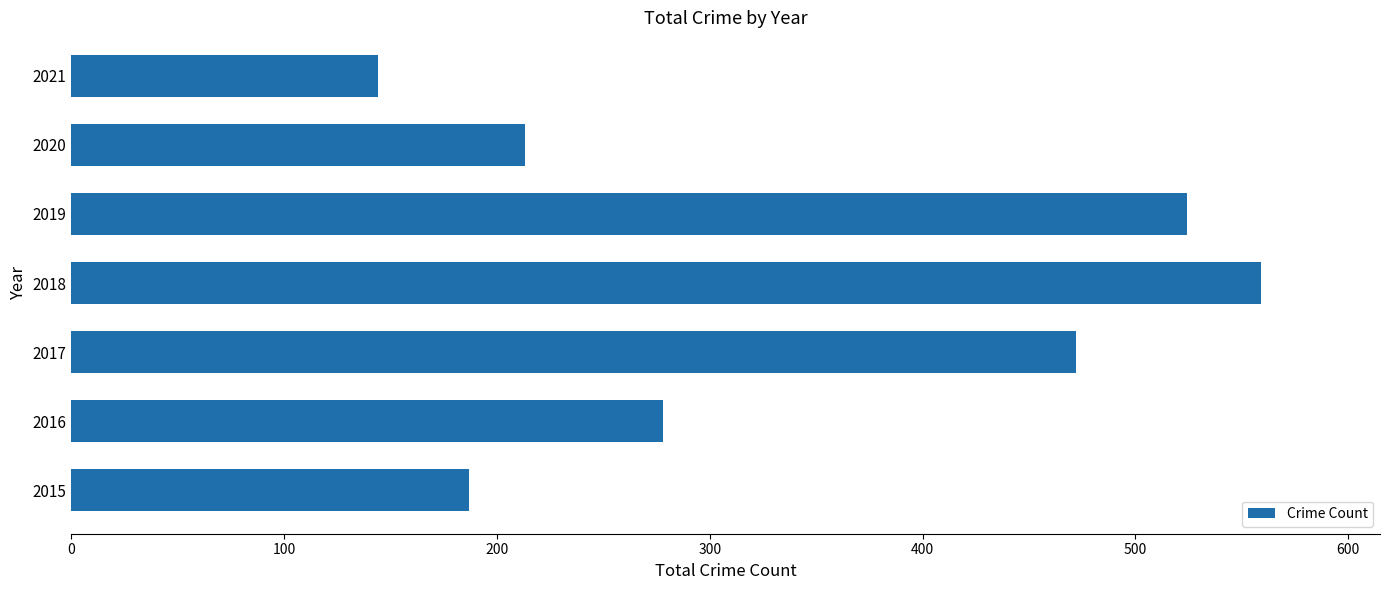

Reading top to bottom, extract all data points from this chart.

2021=144	2020=213	2019=524	2018=559	2017=472	2016=278	2015=187